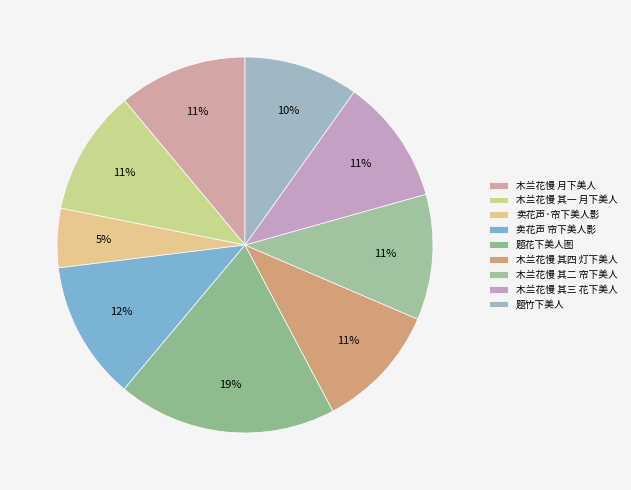

The 卖花声·帘下美人影 slice represents 1% of the pie. True or false?

False